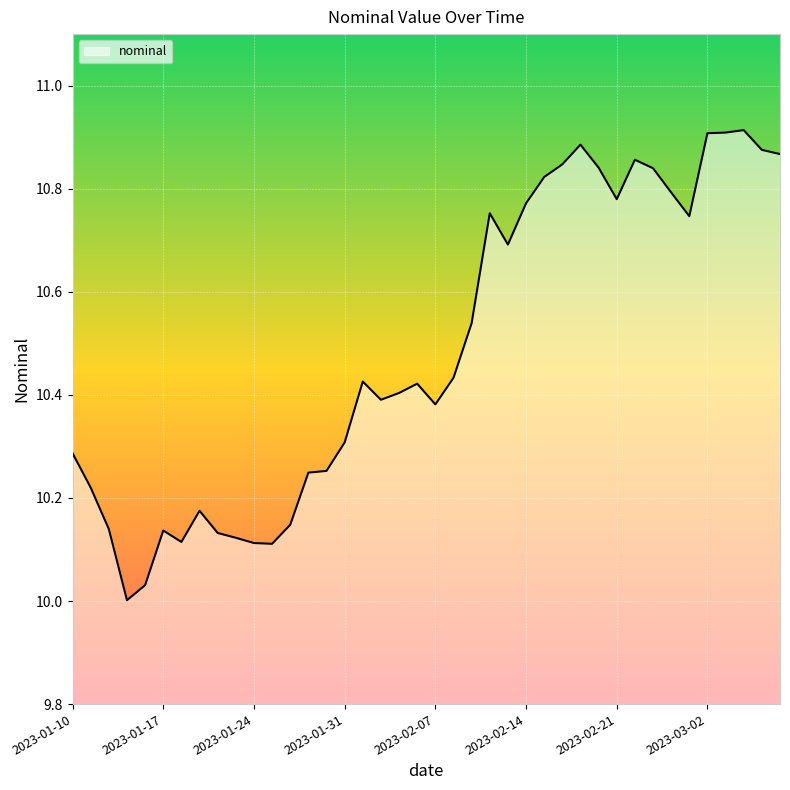

Reading left to right, extract all data points from this chart.

2023-01-10=10.3	2023-01-11=10.2	2023-01-12=10.1	2023-01-13=10.0	2023-01-14=10.0	2023-01-17=10.1	2023-01-18=10.1	2023-01-19=10.2	2023-01-20=10.1	2023-01-21=10.1	2023-01-24=10.1	2023-01-25=10.1	2023-01-26=10.1	2023-01-27=10.2	2023-01-28=10.3	2023-01-31=10.3	2023-02-01=10.4	2023-02-02=10.4	2023-02-03=10.4	2023-02-04=10.4	2023-02-07=10.4	2023-02-08=10.4	2023-02-09=10.5	2023-02-10=10.8	2023-02-11=10.7	2023-02-14=10.8	2023-02-15=10.8	2023-02-16=10.8	2023-02-17=10.9	2023-02-18=10.8	2023-02-21=10.8	2023-02-22=10.9	2023-02-23=10.8	2023-02-28=10.8	2023-03-01=10.7	2023-03-02=10.9	2023-03-03=10.9	2023-03-04=10.9	2023-03-07=10.9	2023-03-08=10.9